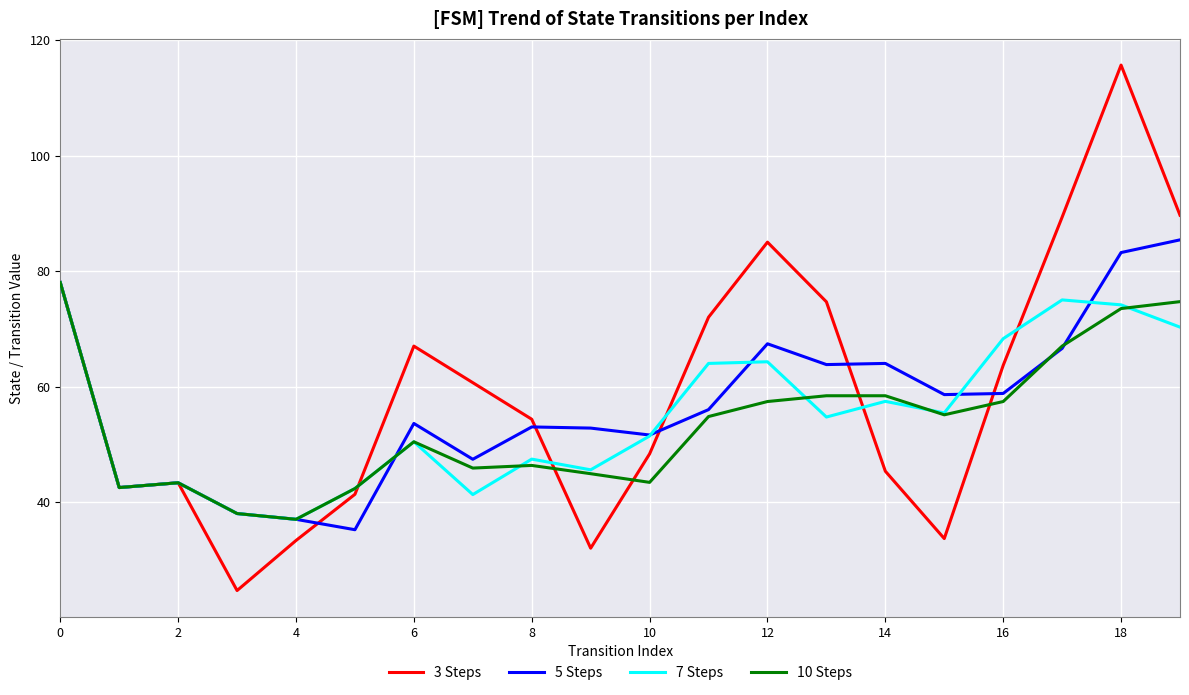

What is the minimum value for 3 Steps?

24.7